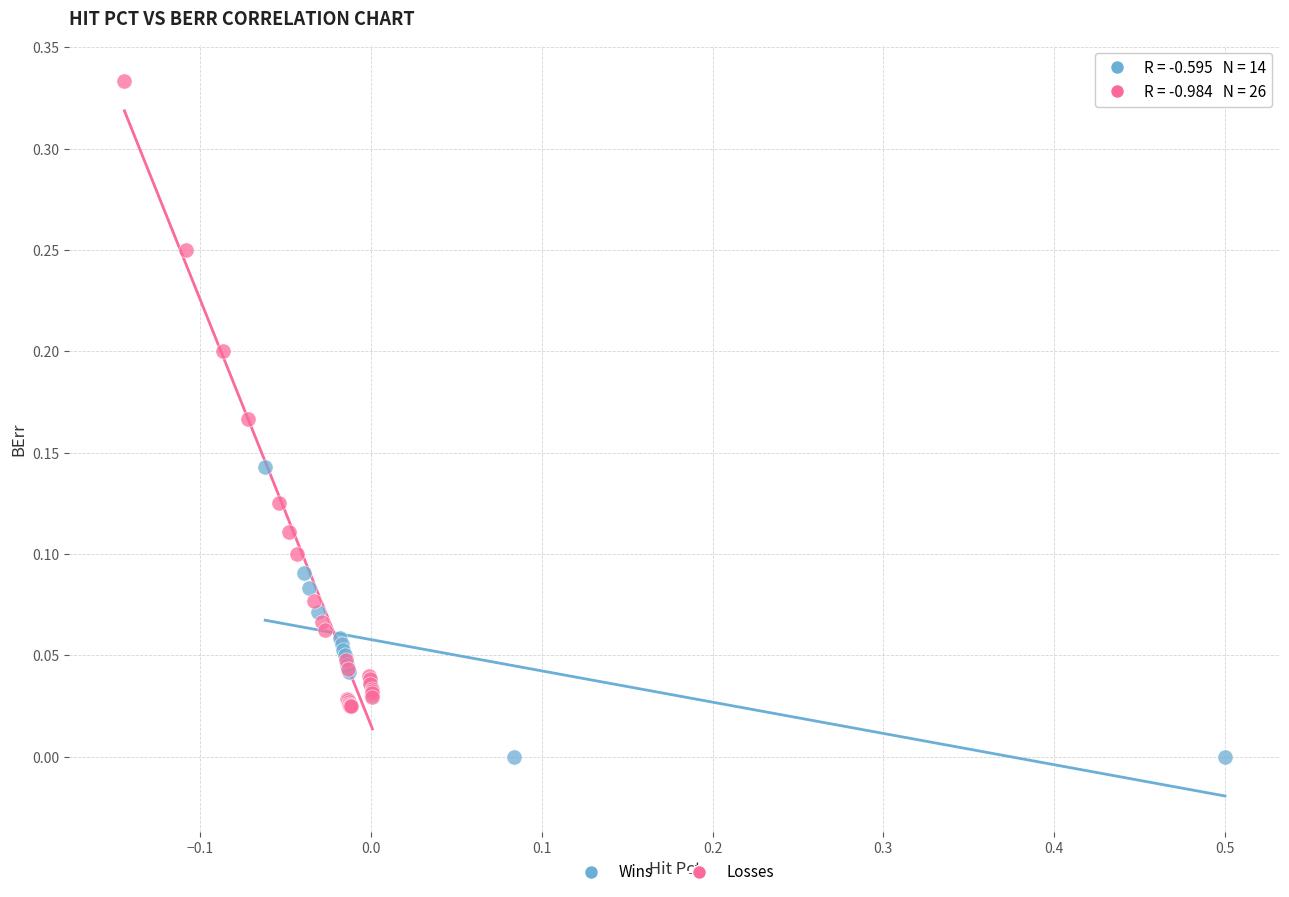

Which series contains the lowest Y value?

Wins